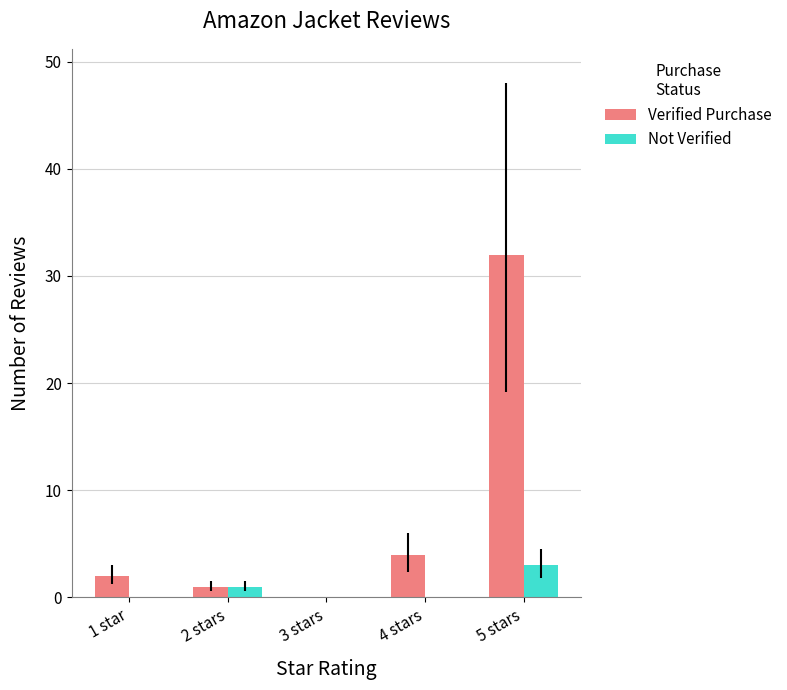

Which series changed the most between 4 stars and 5 stars?

Verified Purchase